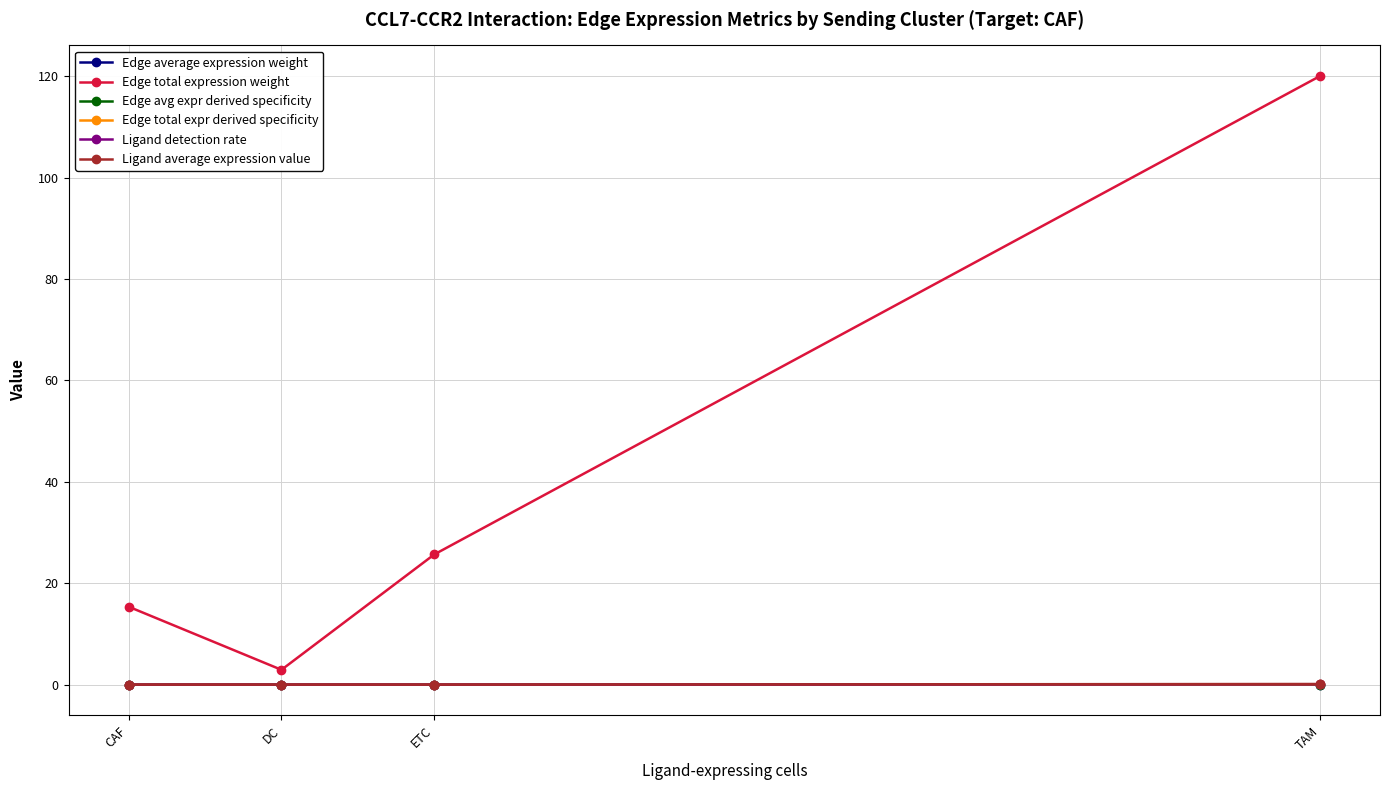

What is the label of the 2nd point from the right?

ETC